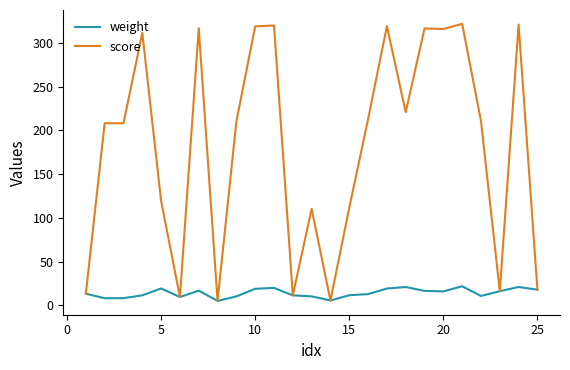

List the series in order of their overall mean, lowest first.

weight, score